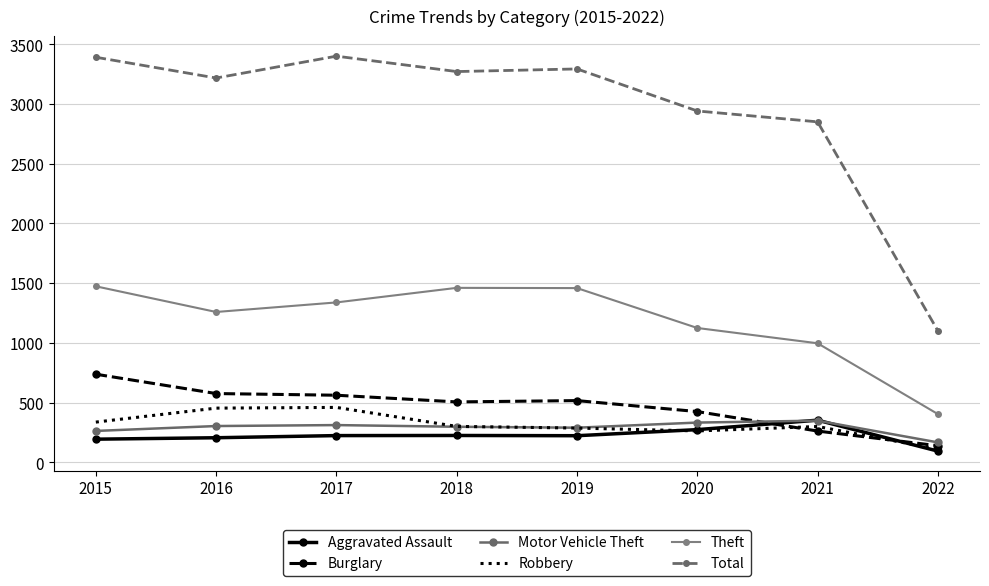

At which label is Motor Vehicle Theft closest to 258?

2015